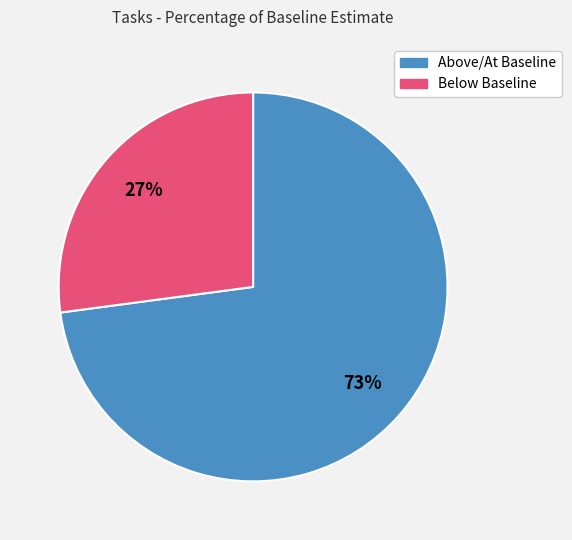

To the nearest percent, what percentage of the pie is Below Baseline?

27%